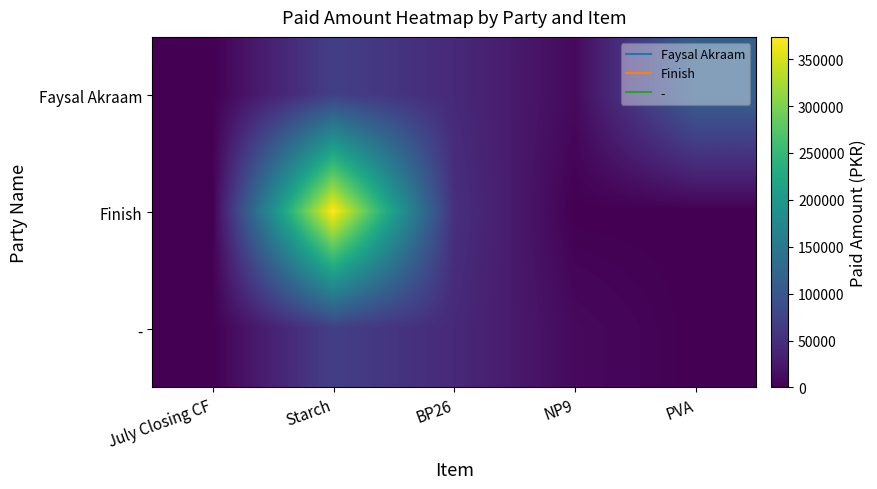

Reading right to left, what are all the values shown in this chart?

Faysal Akraam: PVA=115000	NP9=9600	BP26=43500	Starch=69950	July Closing CF=0
Finish: PVA=0	NP9=0	BP26=51600	Starch=373750	July Closing CF=0
-: PVA=0	NP9=9600	BP26=43500	Starch=69950	July Closing CF=0